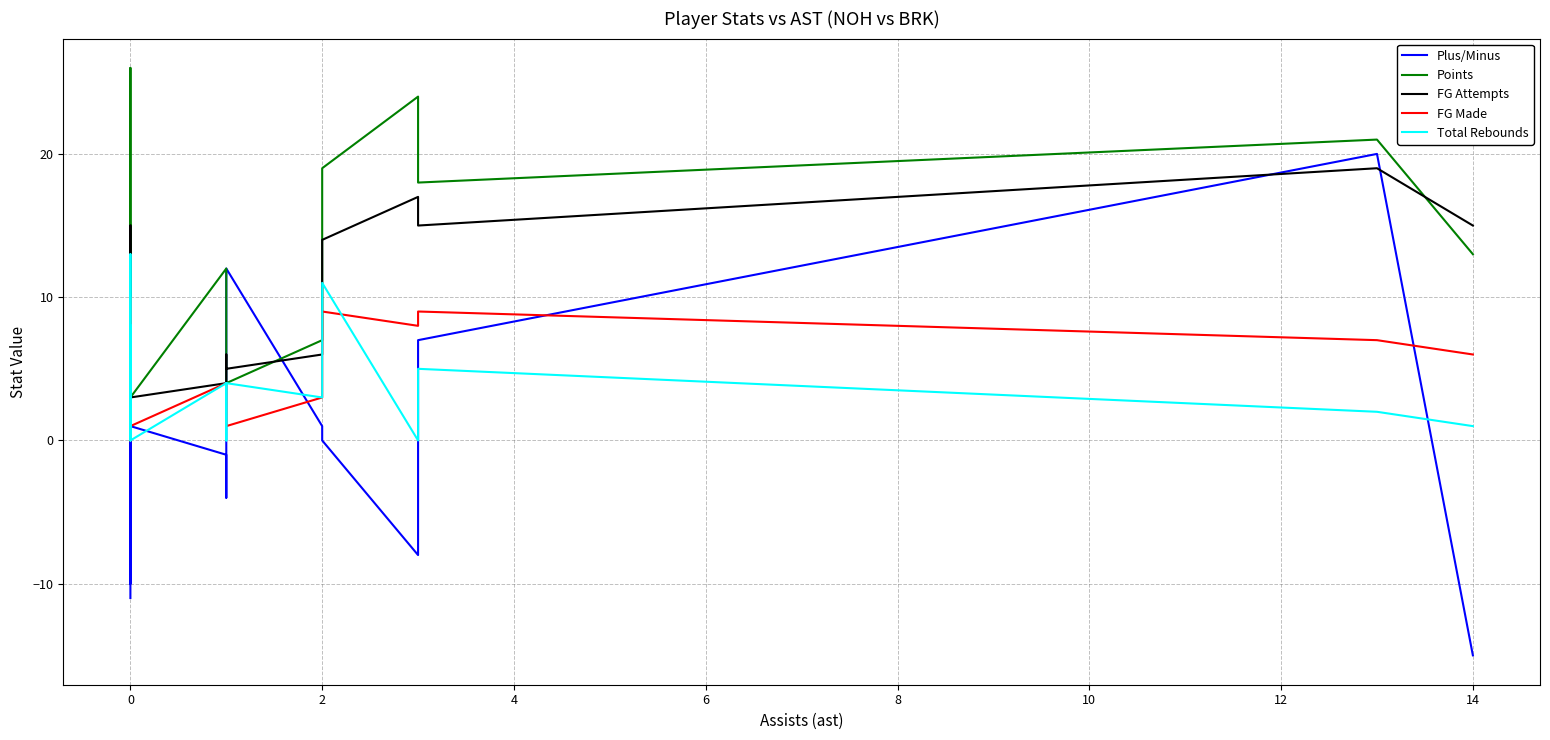

The Plus/Minus series shows 13 at 0. True or false?

True